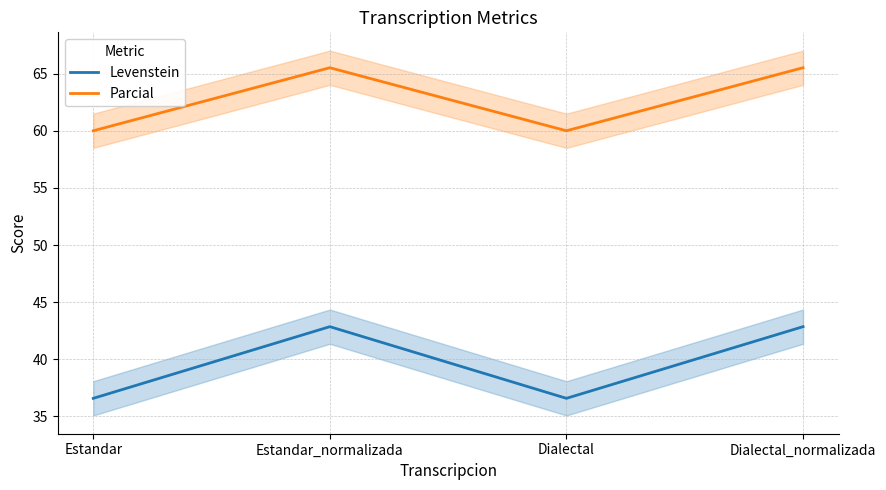

Rank the categories by Levenstein value from lowest to highest.

Estandar, Dialectal, Estandar_normalizada, Dialectal_normalizada